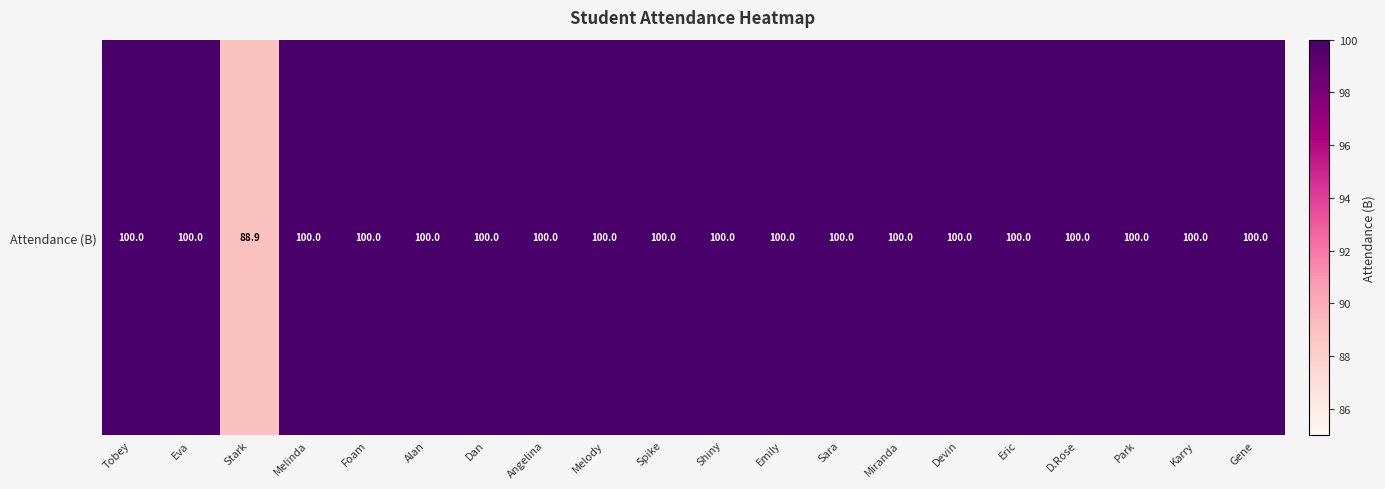

How many data points are less than 100?

1